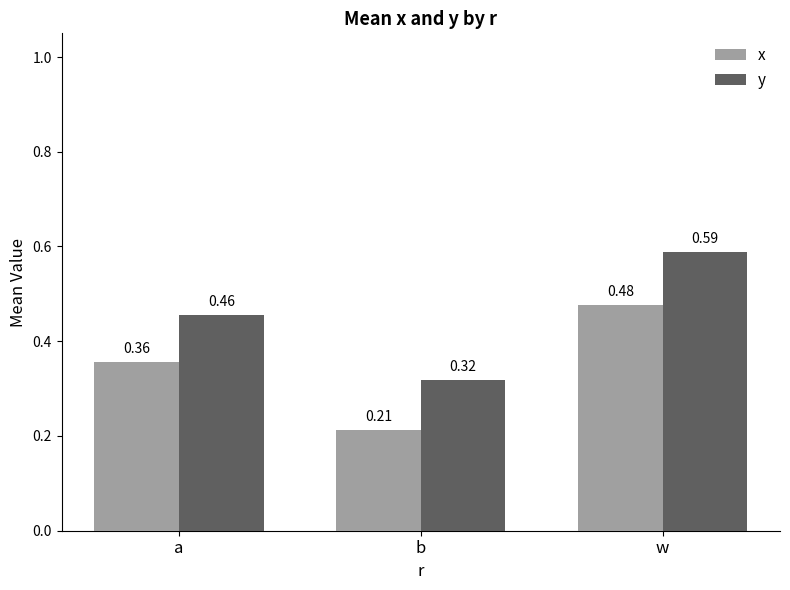

Which label corresponds to the largest value in the chart?

w